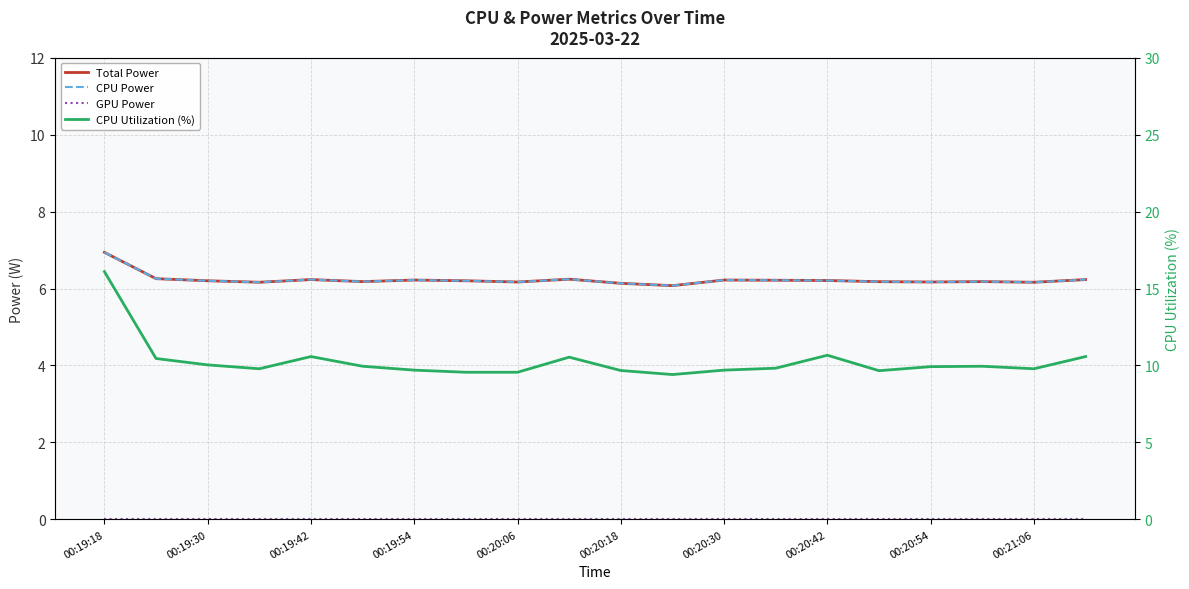

Which category has the lowest value in the GPU Power series?

00:19:18